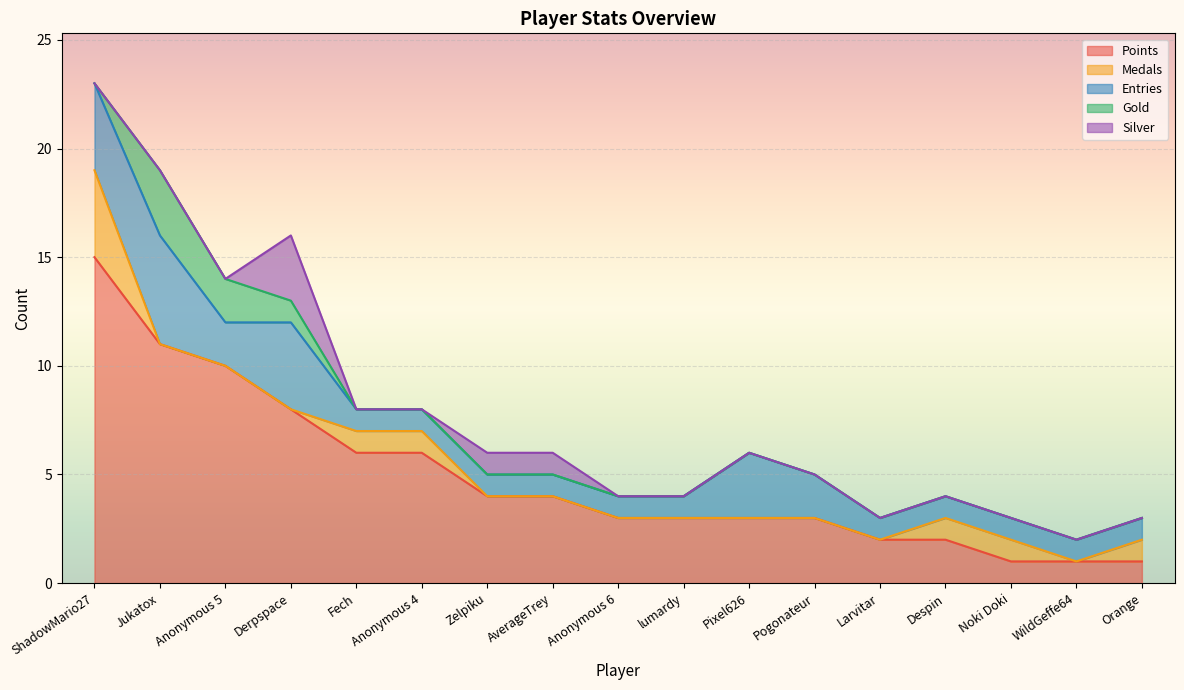

What is the greatest value displayed?

15